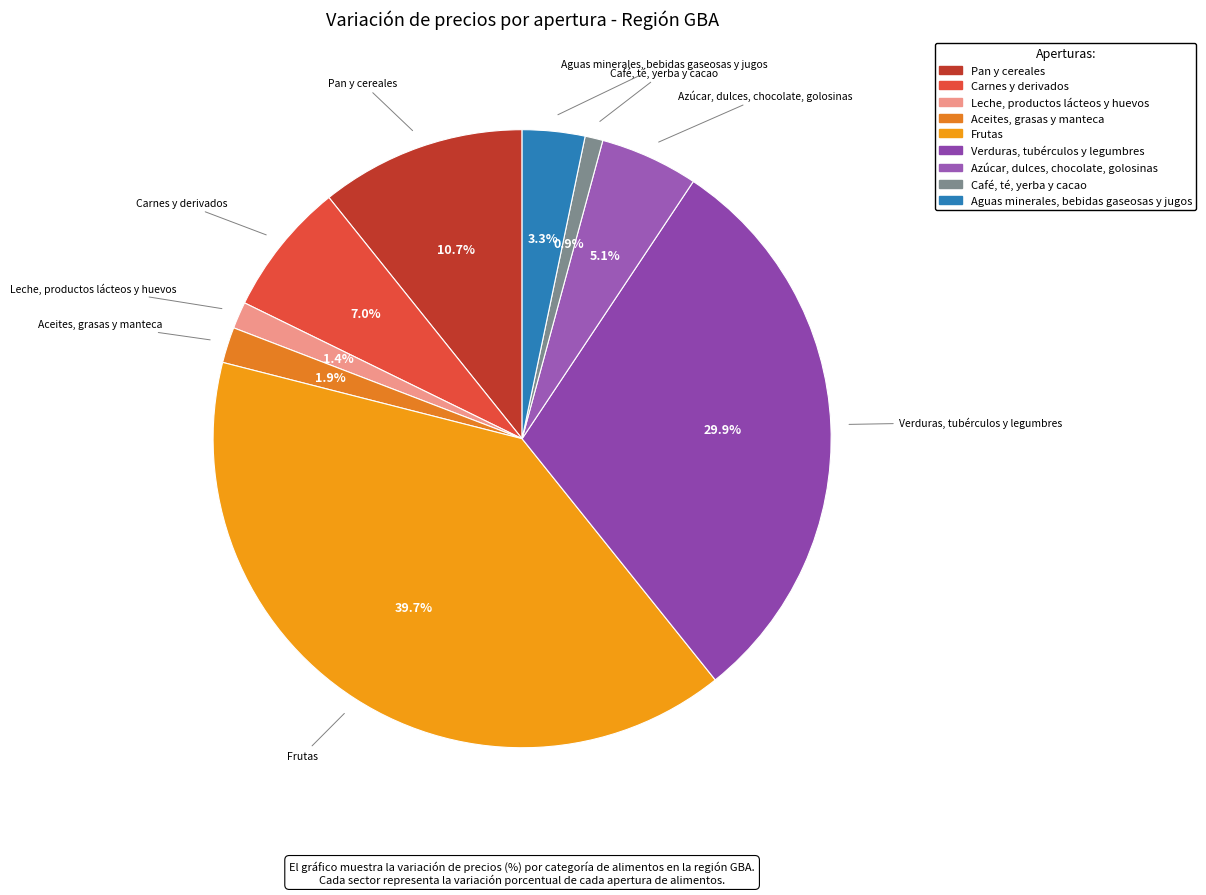

What portion of the pie excludes Pan y cereales?

89.3%